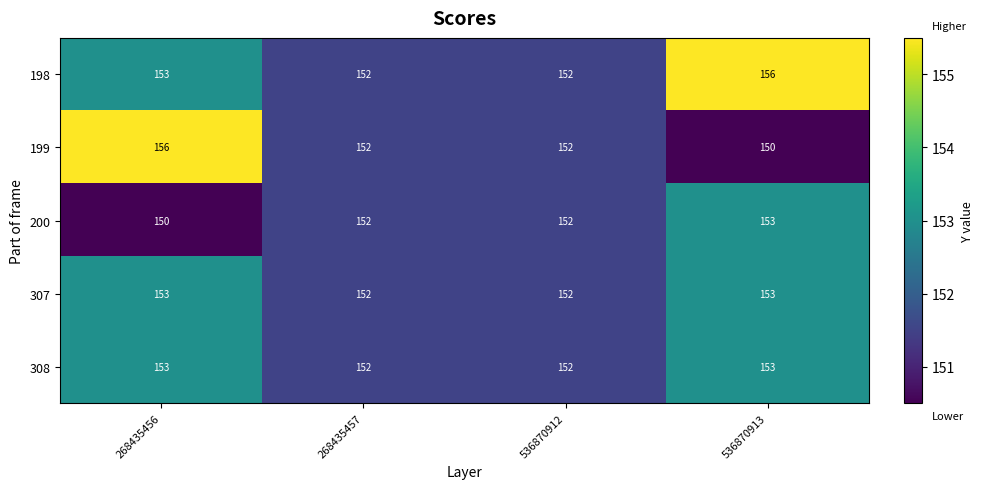

Which series has the widest spread of values?

199